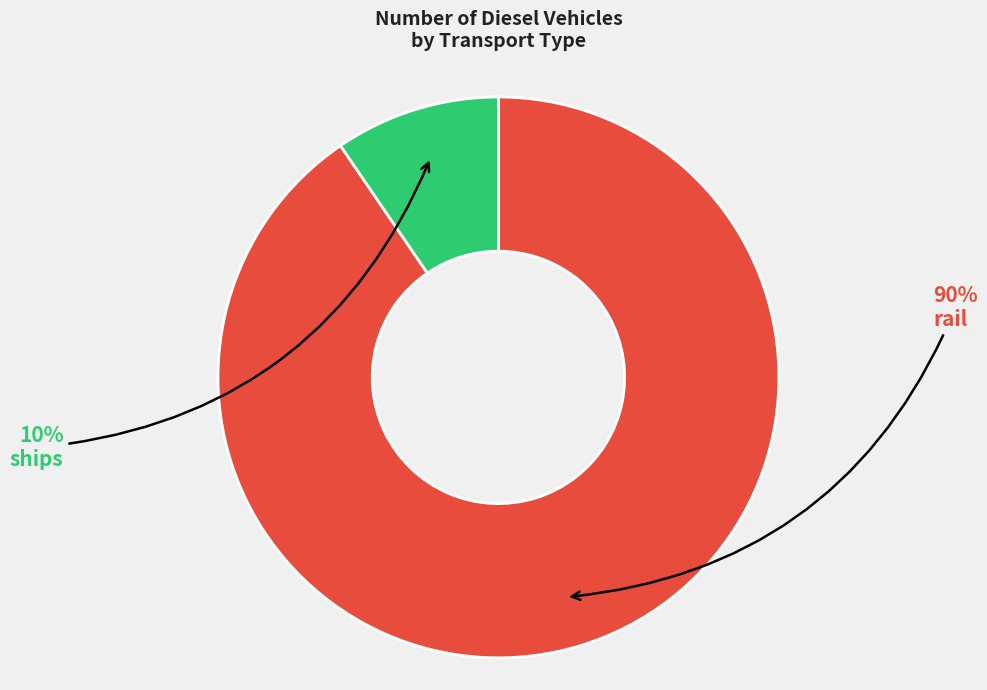

Does any single category account for the majority?

Yes